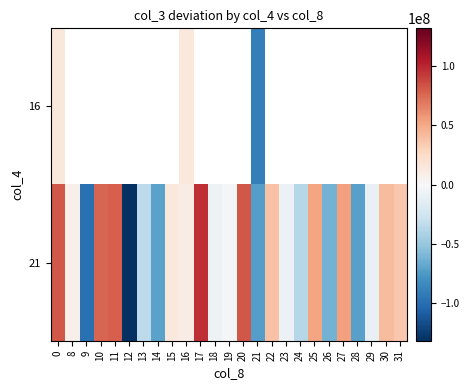

Rank the series at 11 from highest to lowest value.

16, 21